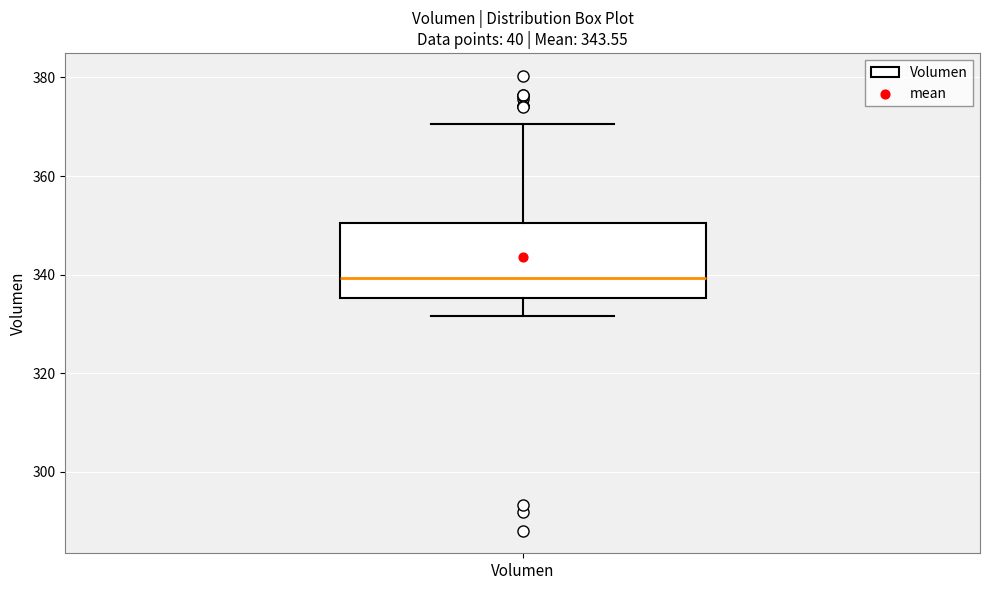

Read this box plot against the y-axis: the position of the median line, the range covered by the box, and the ends of both whiskers. The values are not printed on the chart, so give them approximately, as read against the axis.

median 340, box 336 to 350, whiskers 332 to 370